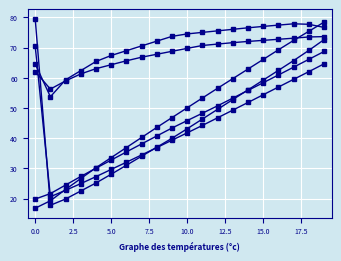

How many lines are shown in the chart?

6